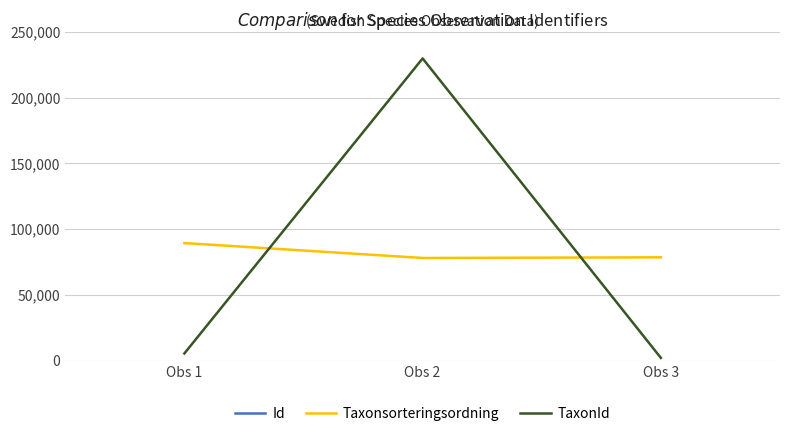

What is the average value of the Id series?

90731943